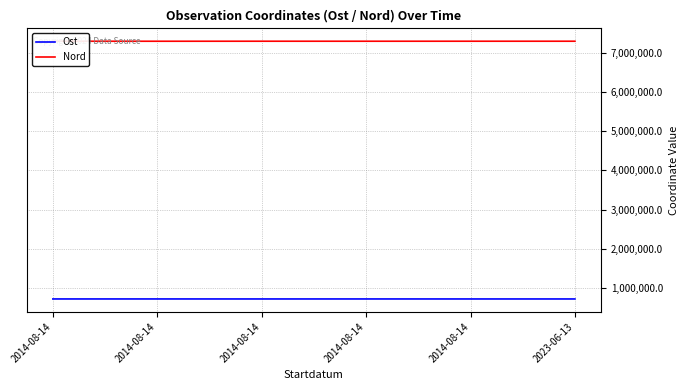

How many lines are shown in the chart?

2